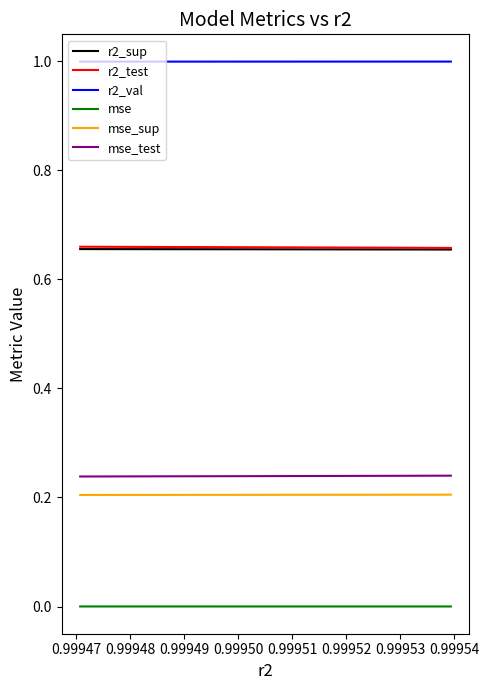

Which series has the largest total across all categories?

r2_val